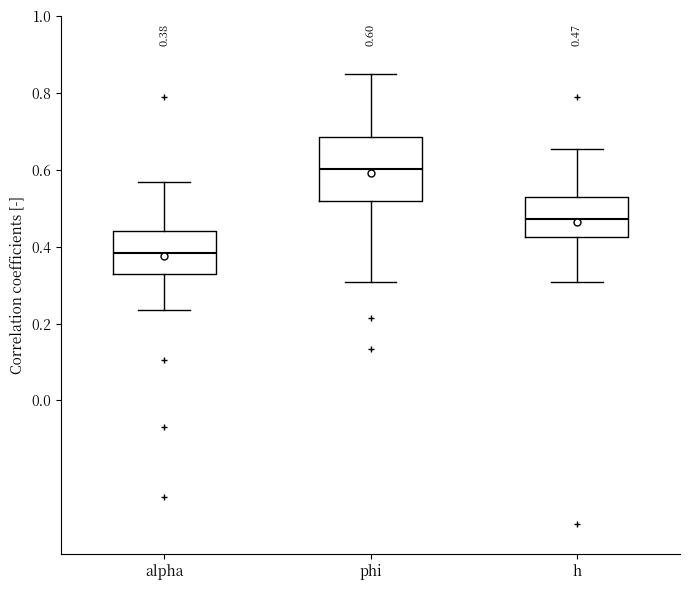

Which box's median line is the lowest?

alpha